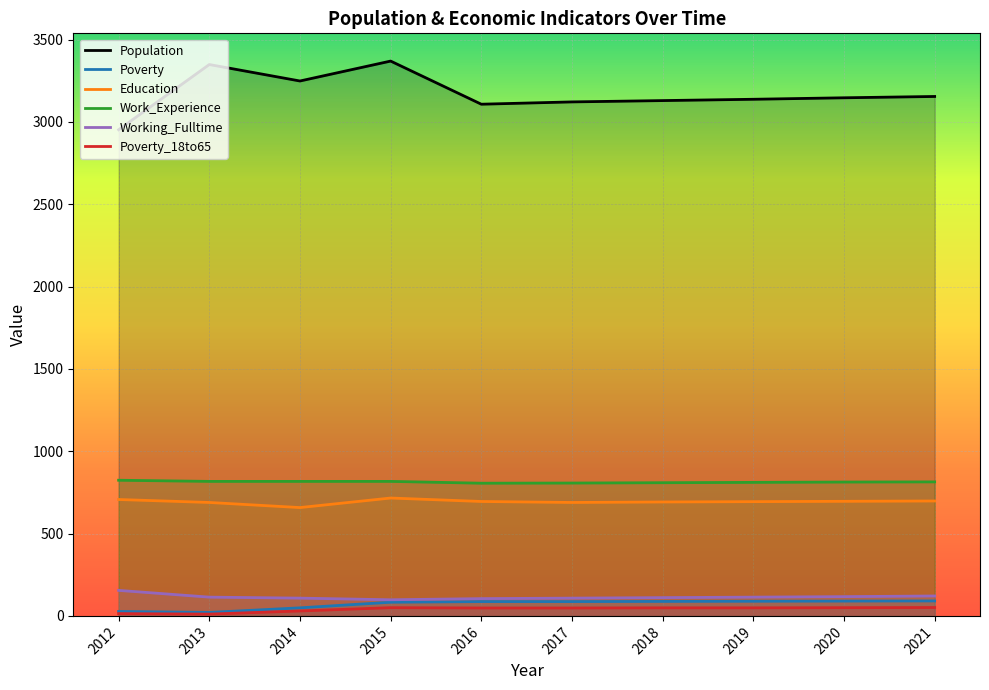

Reading right to left, extract all data points from this chart.

Population: 2021=3155	2020=3147	2019=3138	2018=3130	2017=3122	2016=3108	2015=3370	2014=3249	2013=3349	2012=2953
Poverty: 2021=91	2020=90	2019=89	2018=88	2017=87	2016=87	2015=83	2014=49	2013=21	2012=27
Education: 2021=698	2020=696	2019=694	2018=692	2017=689	2016=695	2015=716	2014=658	2013=689	2012=707
Work_Experience: 2021=814	2020=813	2019=811	2018=809	2017=807	2016=806	2015=817	2014=817	2013=817	2012=824
Working_Fulltime: 2021=121	2020=117	2019=114	2018=111	2017=108	2016=105	2015=98	2014=108	2013=114	2012=155
Poverty_18to65: 2021=51	2020=50	2019=49	2018=49	2017=48	2016=48	2015=50	2014=30	2013=11	2012=14